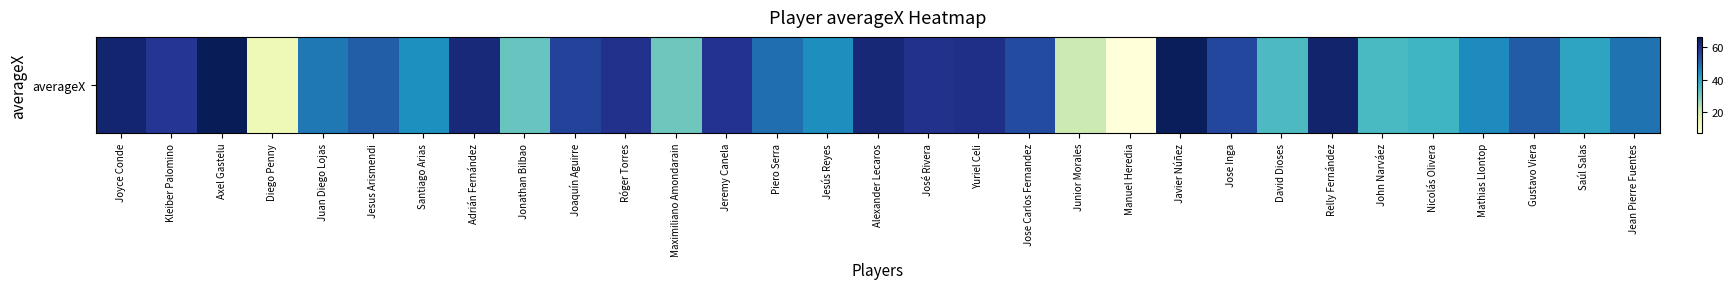

True or false: the data shows 54.8 at Maximiliano Amondarain.

False